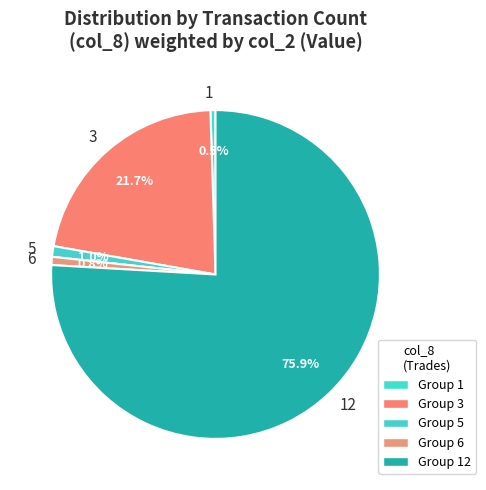

Is the sum of 12 and 5 greater than half?

Yes